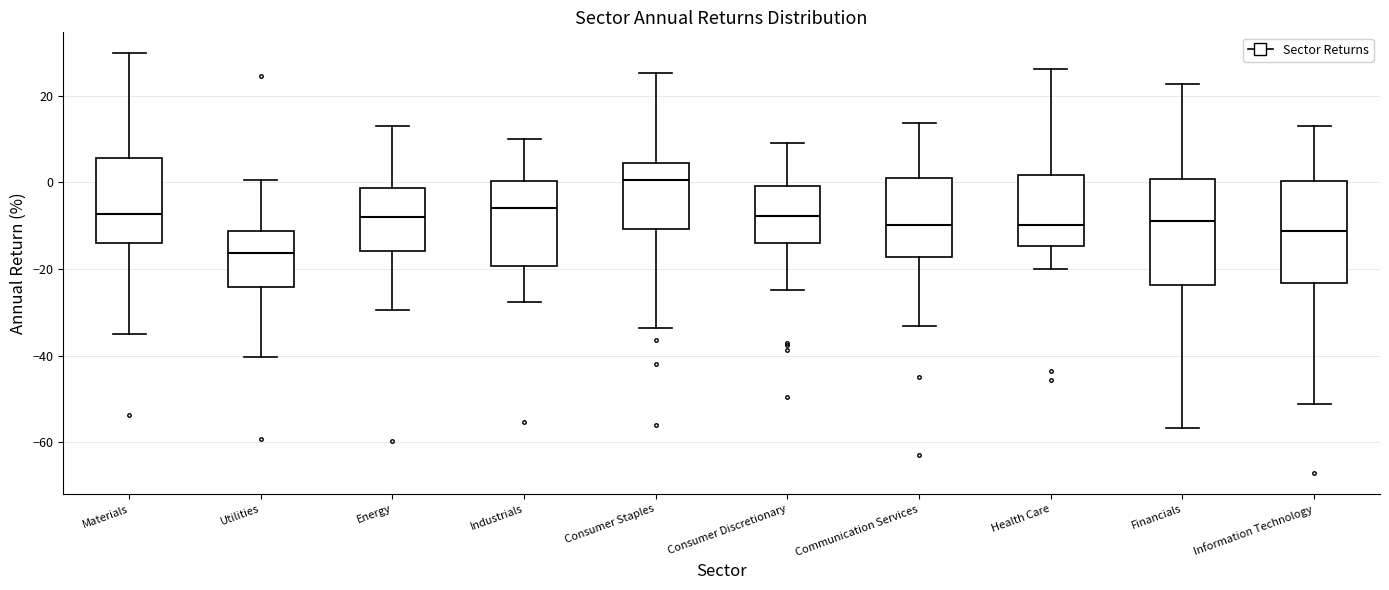

Reading left to right, read every box against the y-axis: the position of its median line, the range the box covers, and the ends of its whiskers. The values are not printed on the chart, so give them approximately, as read against the axis.

Materials: median -8, box -14 to 6, whiskers -34 to 30
Utilities: median -16, box -24 to -12, whiskers -40 to 0
Energy: median -8, box -16 to -2, whiskers -30 to 12
Industrials: median -6, box -20 to 0, whiskers -28 to 10
Consumer Staples: median 0, box -10 to 4, whiskers -34 to 26
Consumer Discretionary: median -8, box -14 to 0, whiskers -24 to 10
Communication Services: median -10, box -18 to 0, whiskers -34 to 14
Health Care: median -10, box -14 to 2, whiskers -20 to 26
Financials: median -8, box -24 to 0, whiskers -56 to 22
Information Technology: median -12, box -24 to 0, whiskers -52 to 12